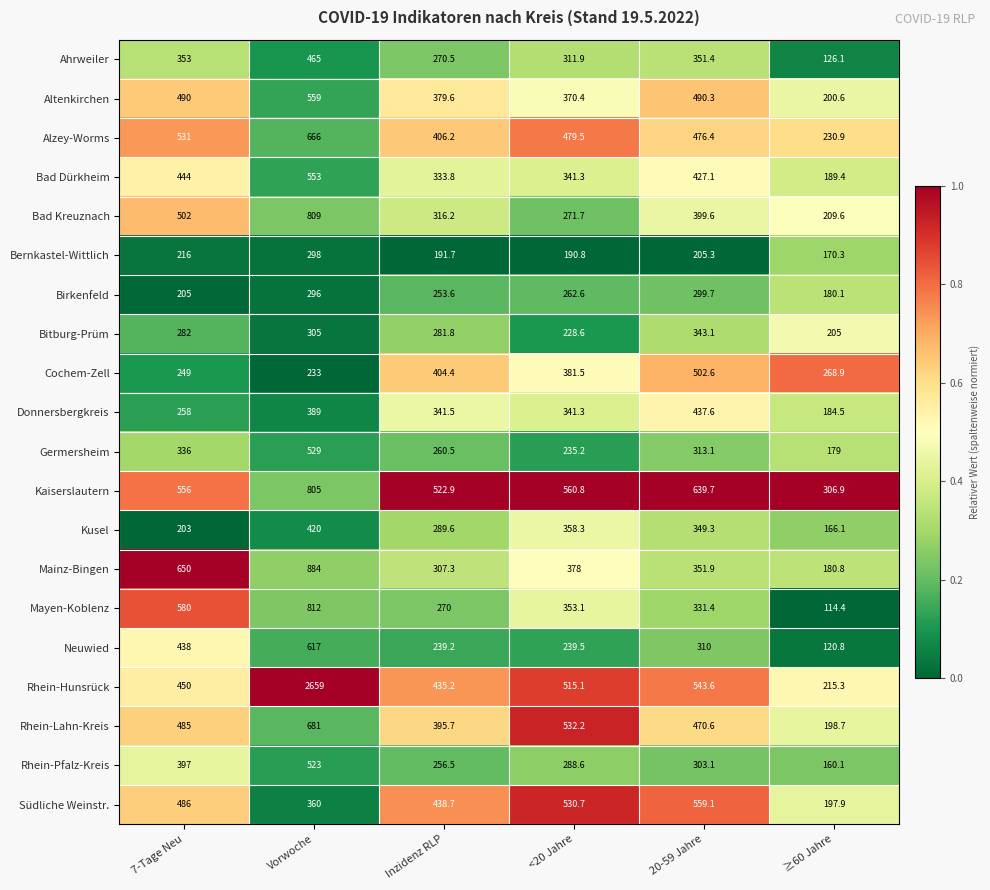

At which label is Kaiserslautern closest to 555?

7-Tage Neu